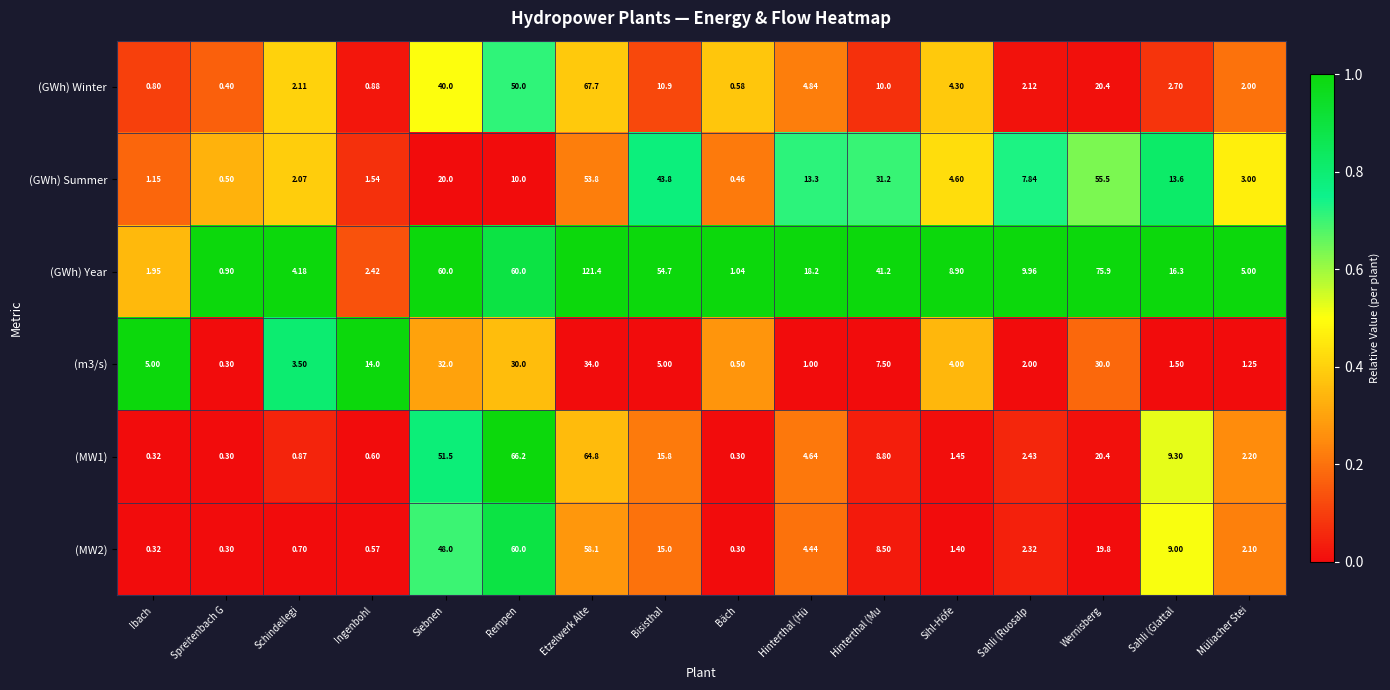

At which category is the sum across all series the highest?

Etzelwerk Alte